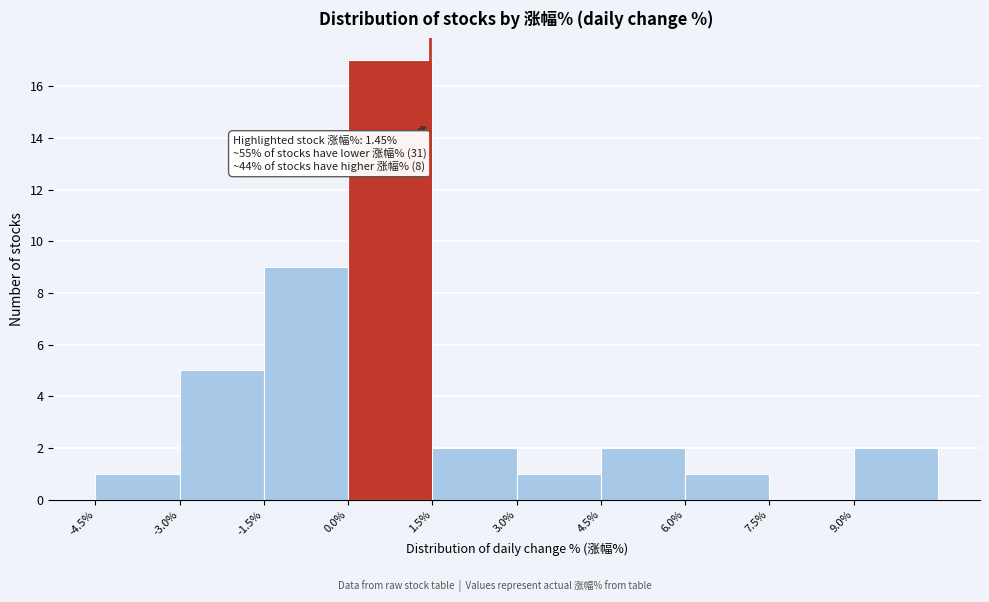

Which range on the x-axis has the tallest bar?

0.0 to 1.5